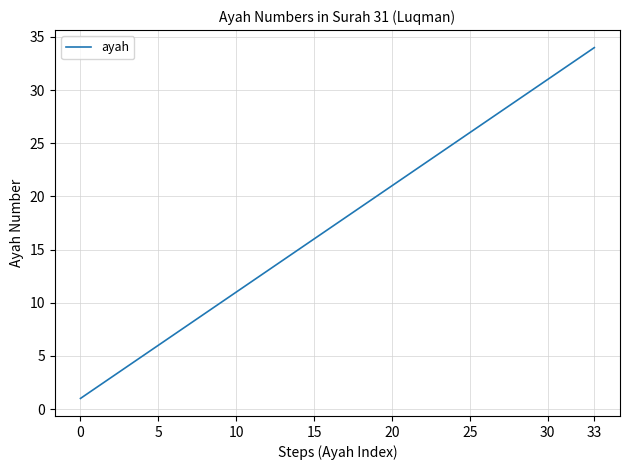

What is the difference between the maximum and minimum values?

33